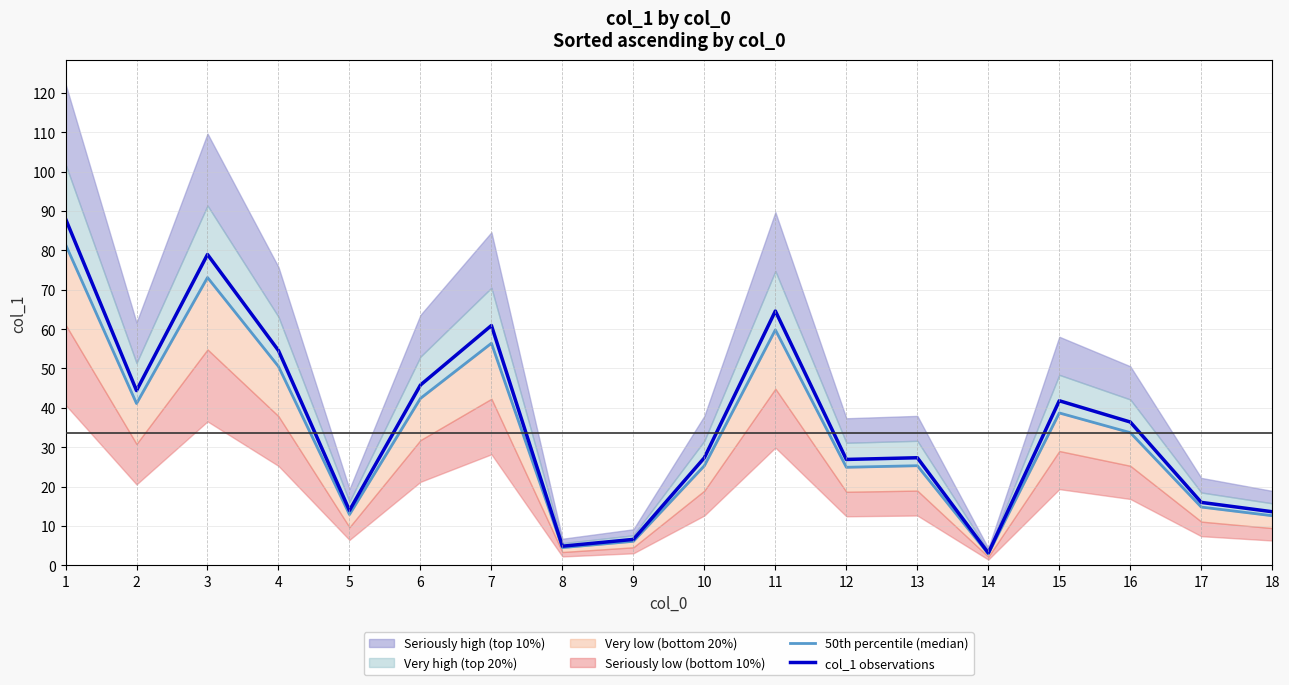

What is the lowest value of the 50th percentile (median) series?

2.9